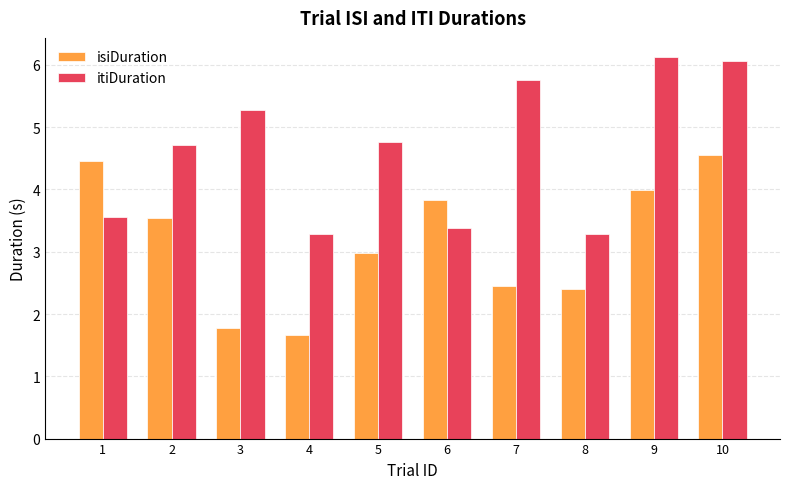

What is the average value of the itiDuration series?

4.6